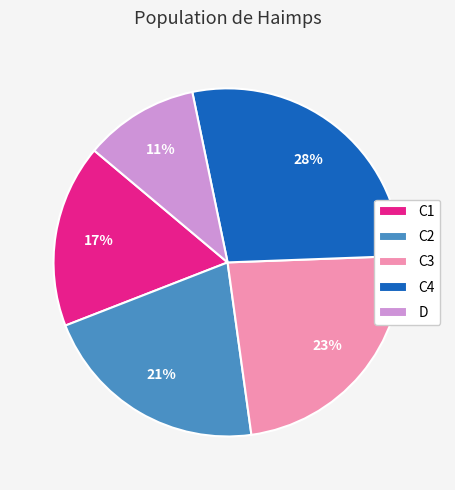

What is the ratio of the value at C3 to the value at C4?

0.8